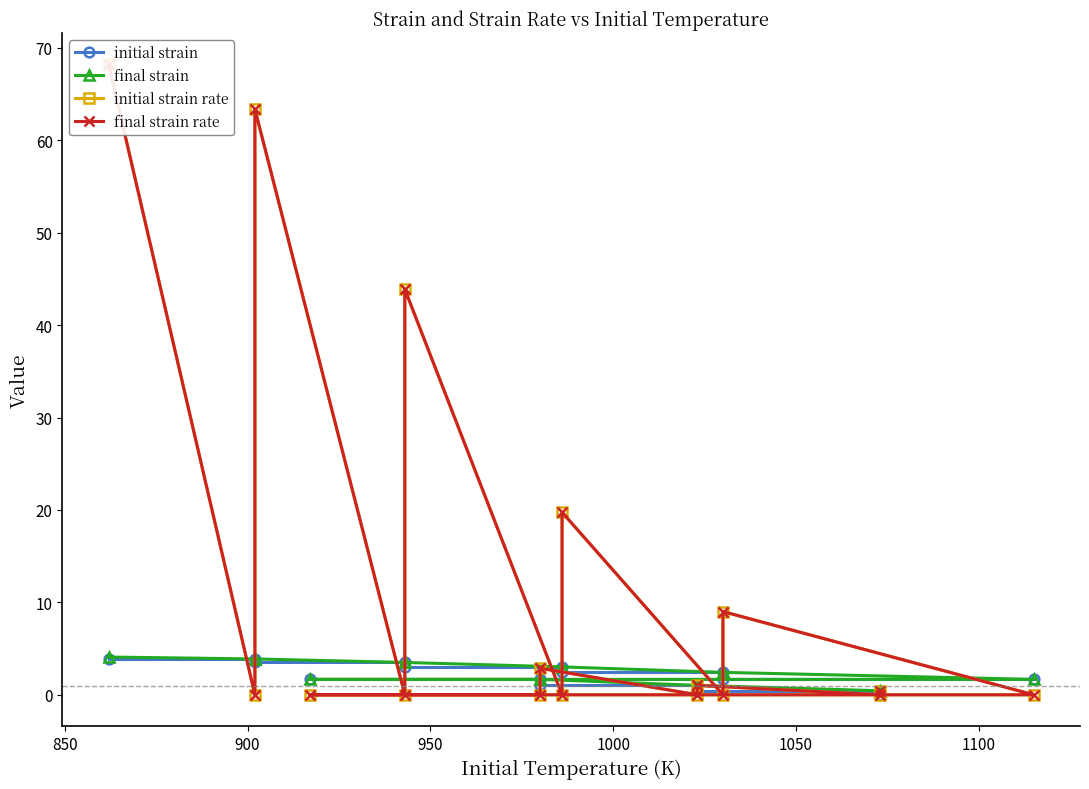

Which series has the widest spread of values?

initial strain rate